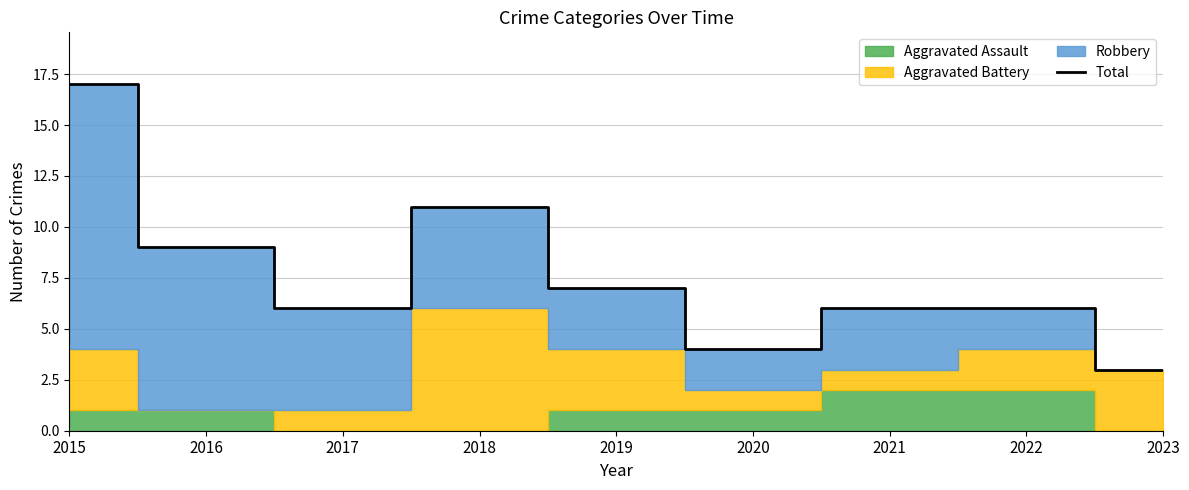

What is the value of the 1st point from the left?

17